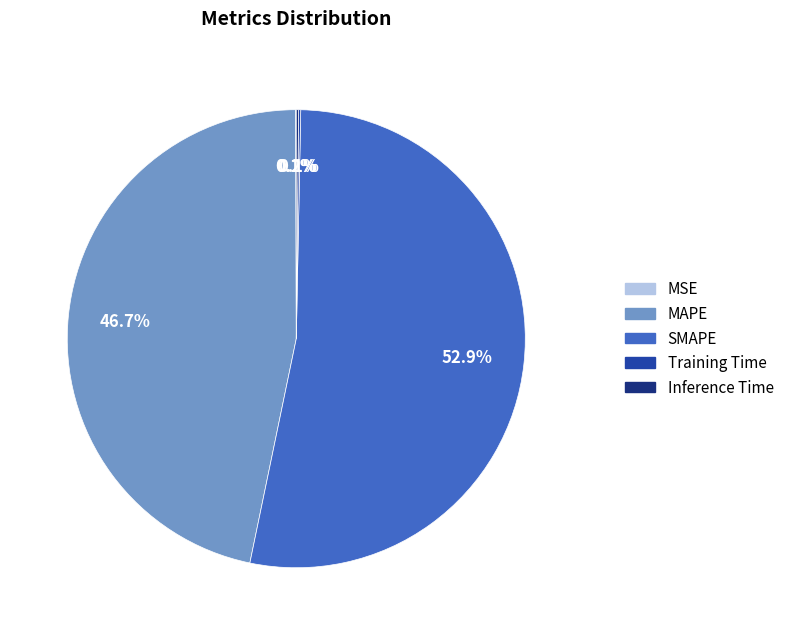

Which category has the biggest portion of the pie?

SMAPE